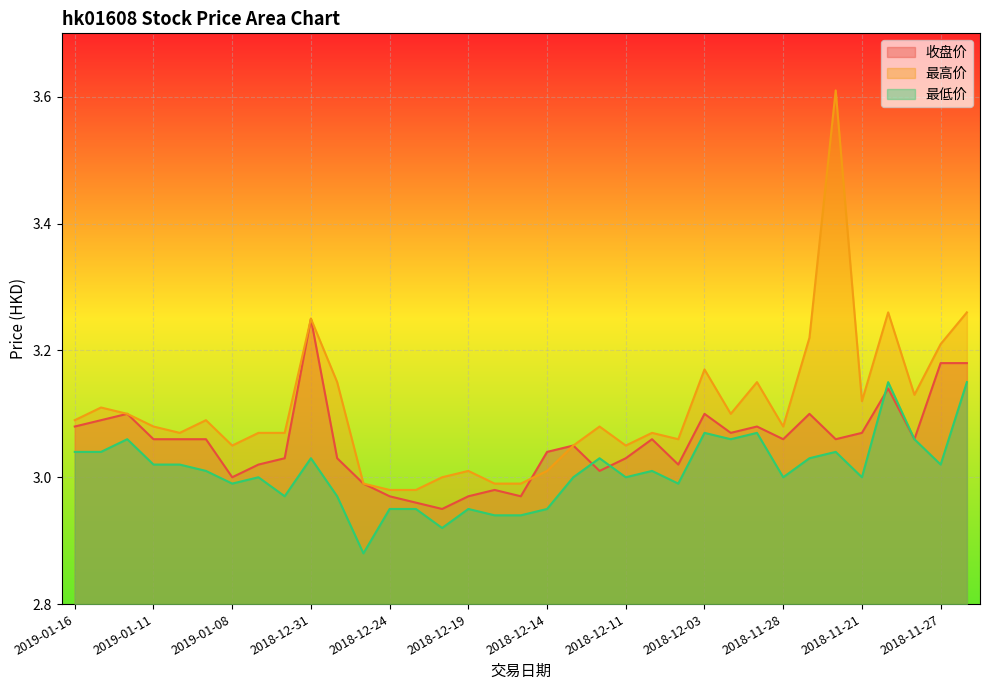

How many times do 收盘价 and 最高价 cross each other?

1